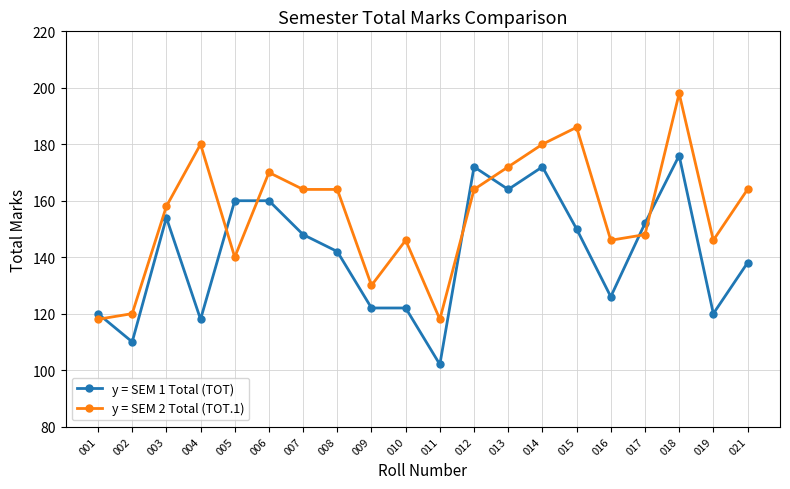

At which label does y = SEM 1 Total (TOT) reach its peak?

018